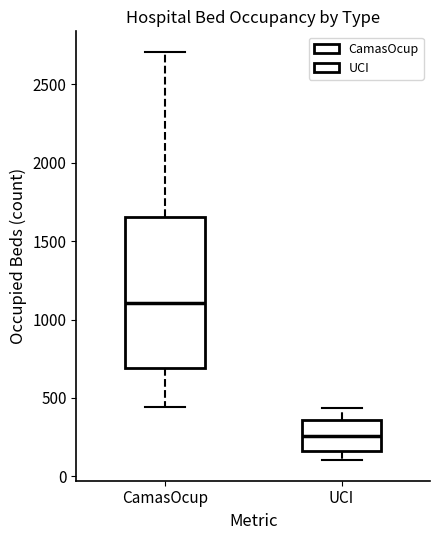

Which box is the tallest, from its lower edge to its upper edge?

CamasOcup